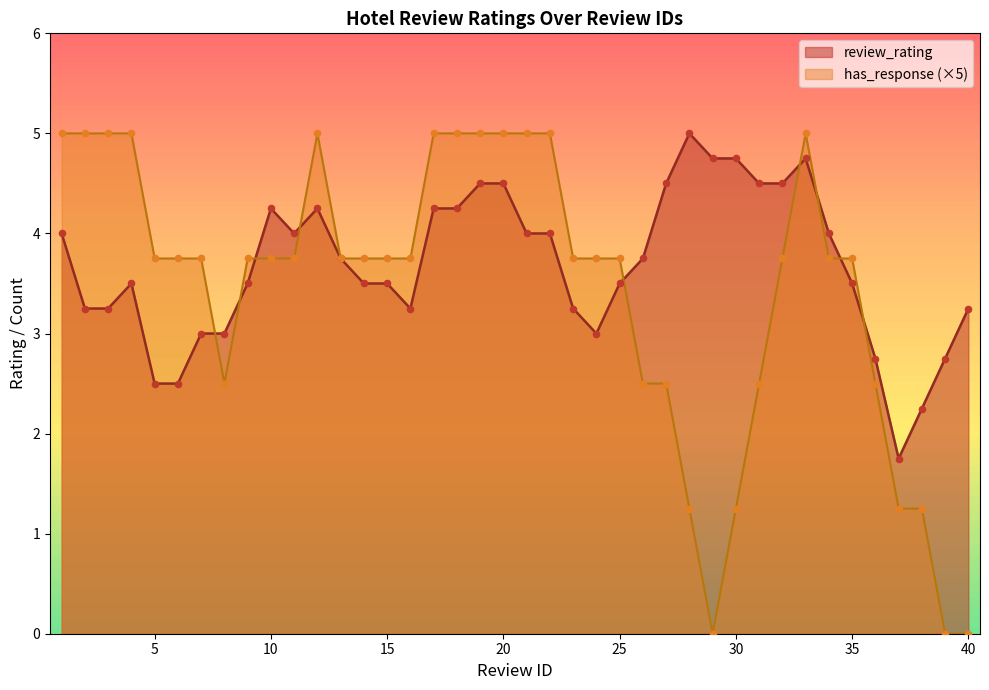

The value of review_rating at 35 is 3.5. True or false?

True